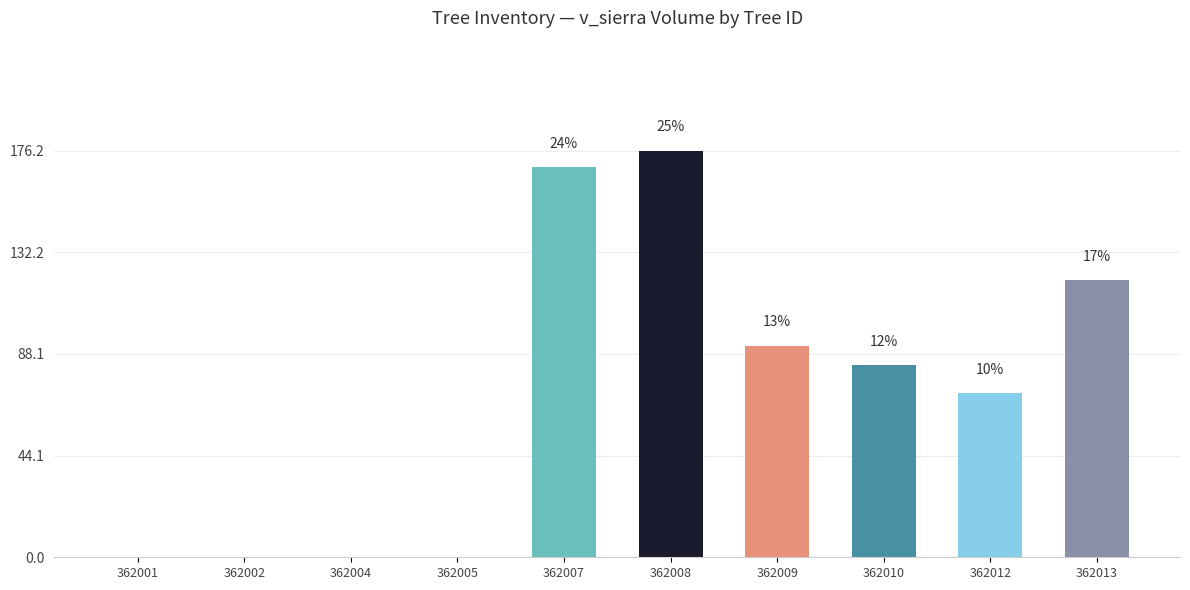

How many categories are shown in the chart?

10